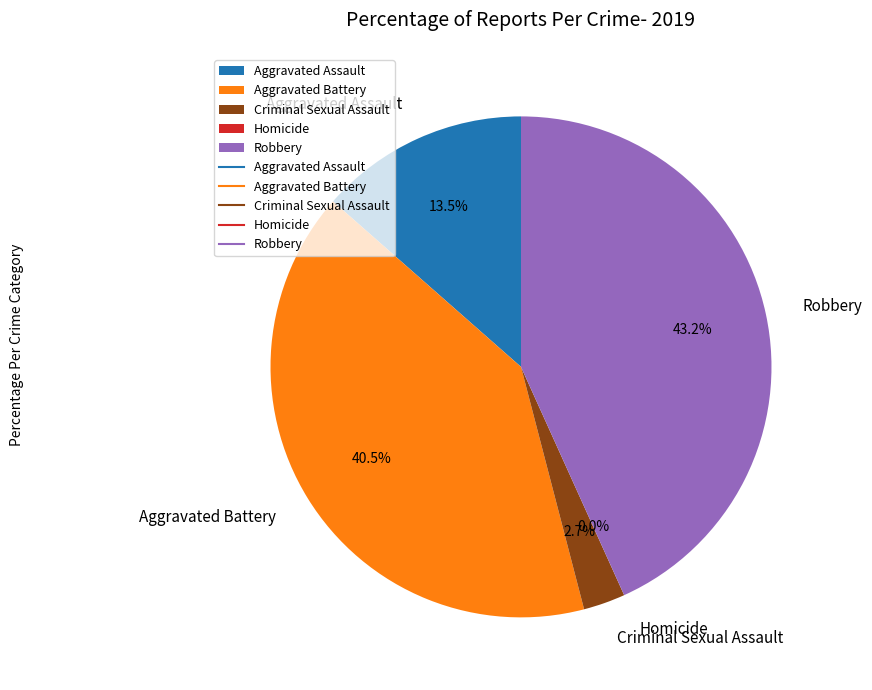

Which slice is the smallest?

Homicide